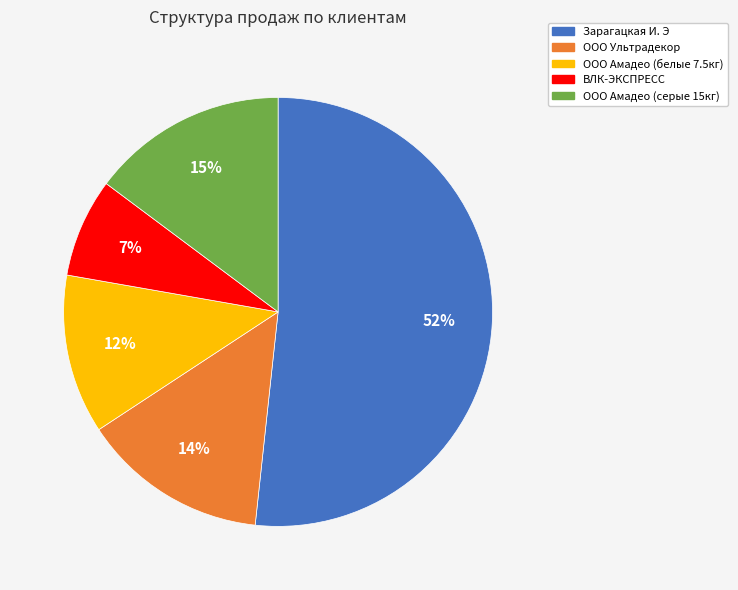

To the nearest percent, what is the average slice percentage?

20%